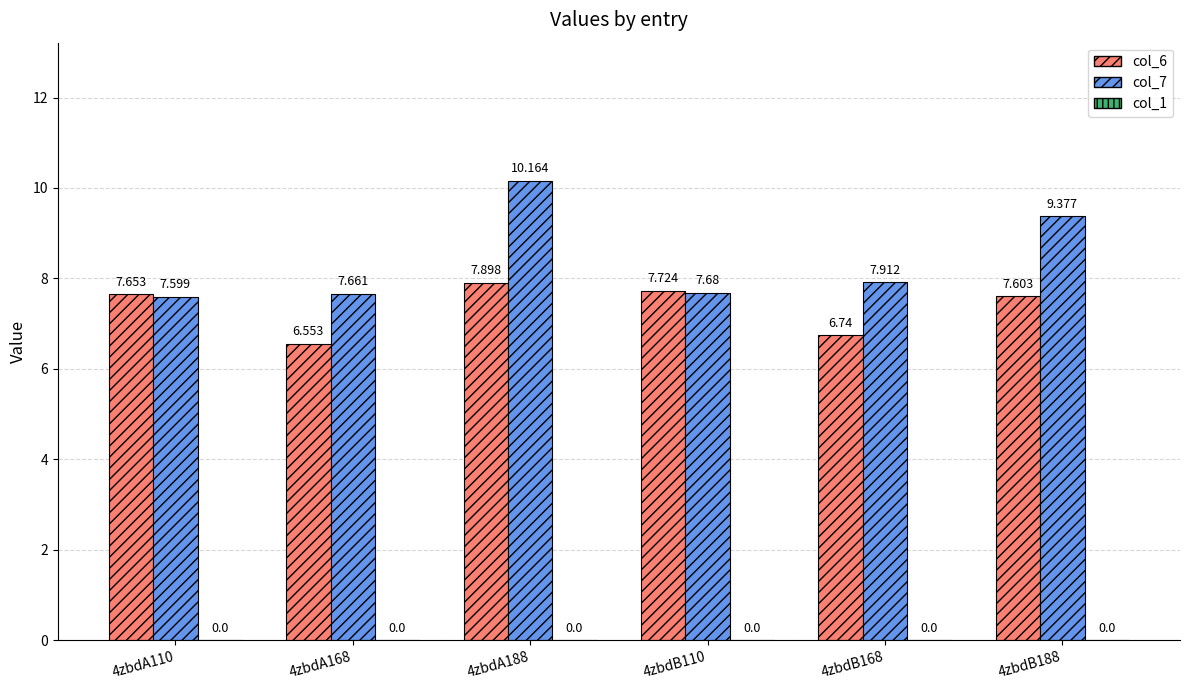

What is the sum of all col_6 values?

44.2